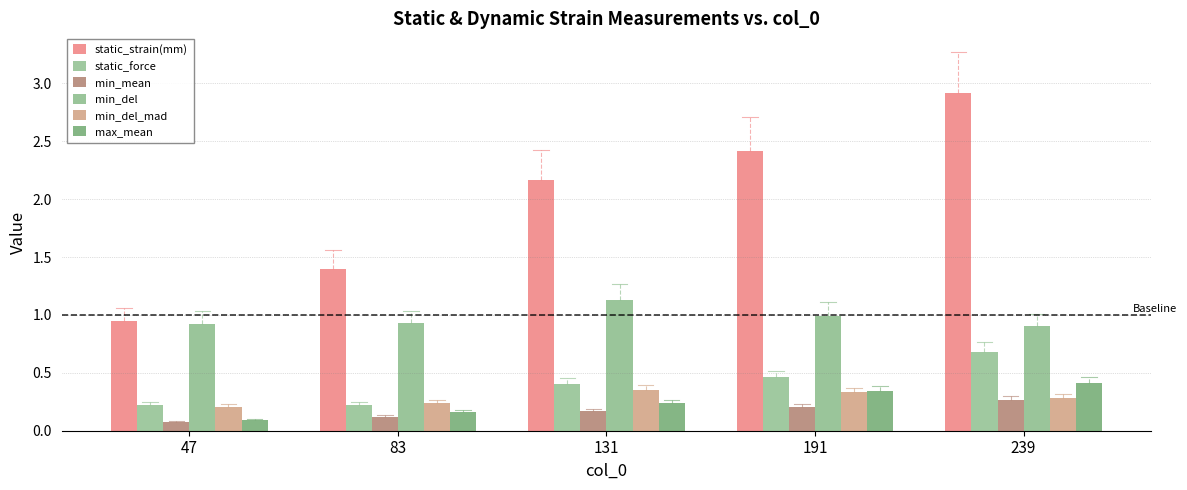

Which category has the lowest value in the min_mean series?

47